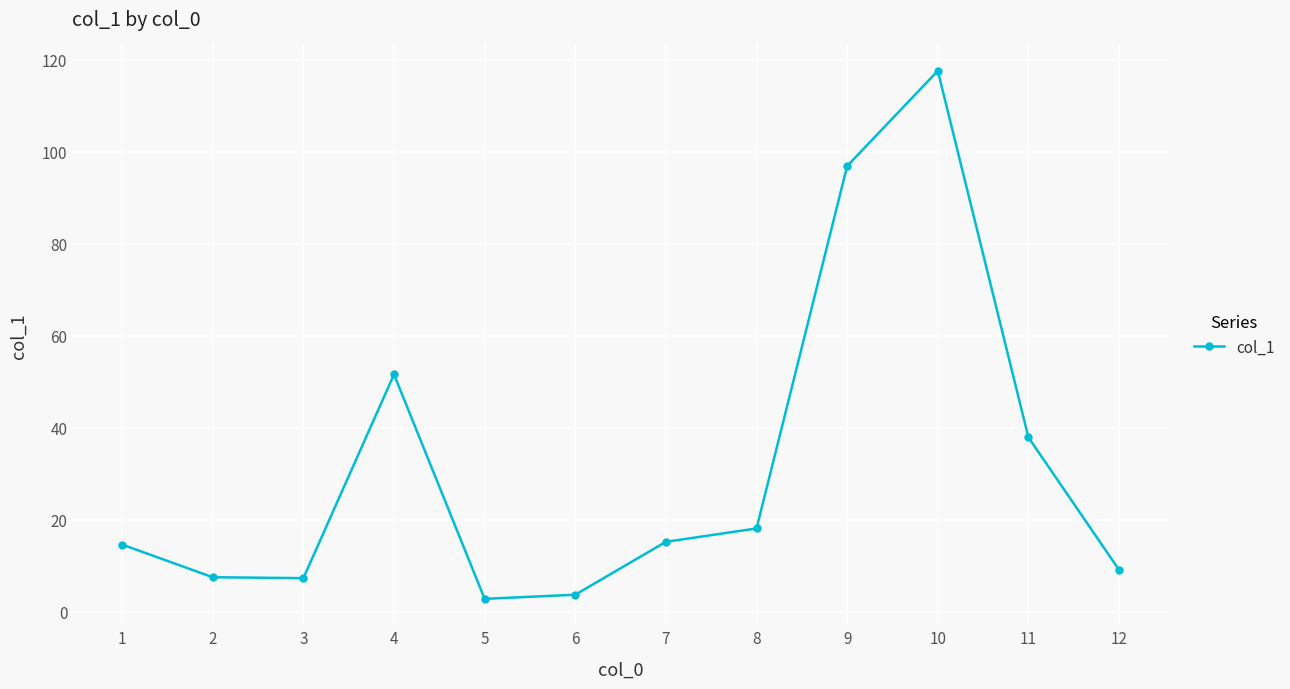

What is the ratio of the value at 3 to the value at 7?

0.5